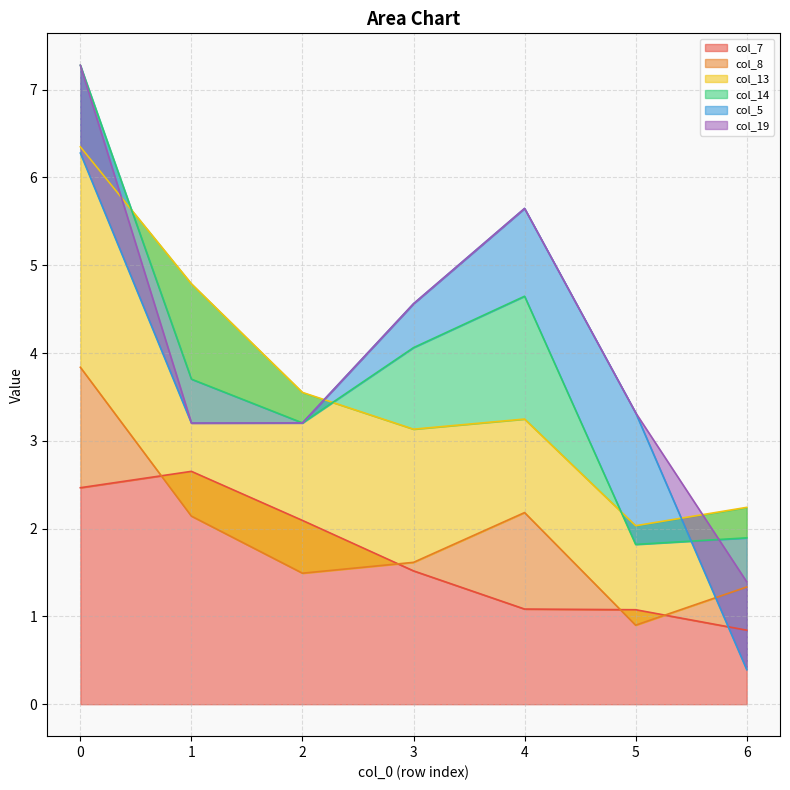

The col_7 series shows 1.8 at 4. True or false?

False